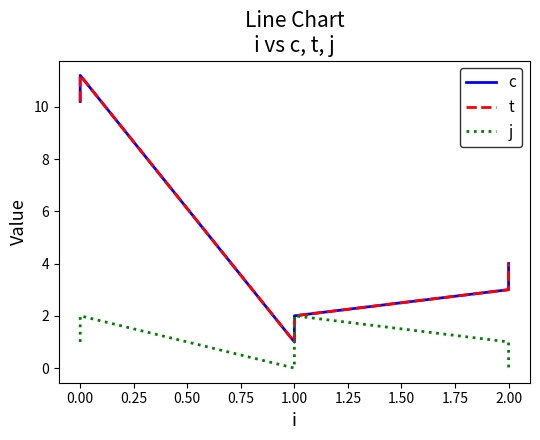

Which series has the widest spread of values?

c